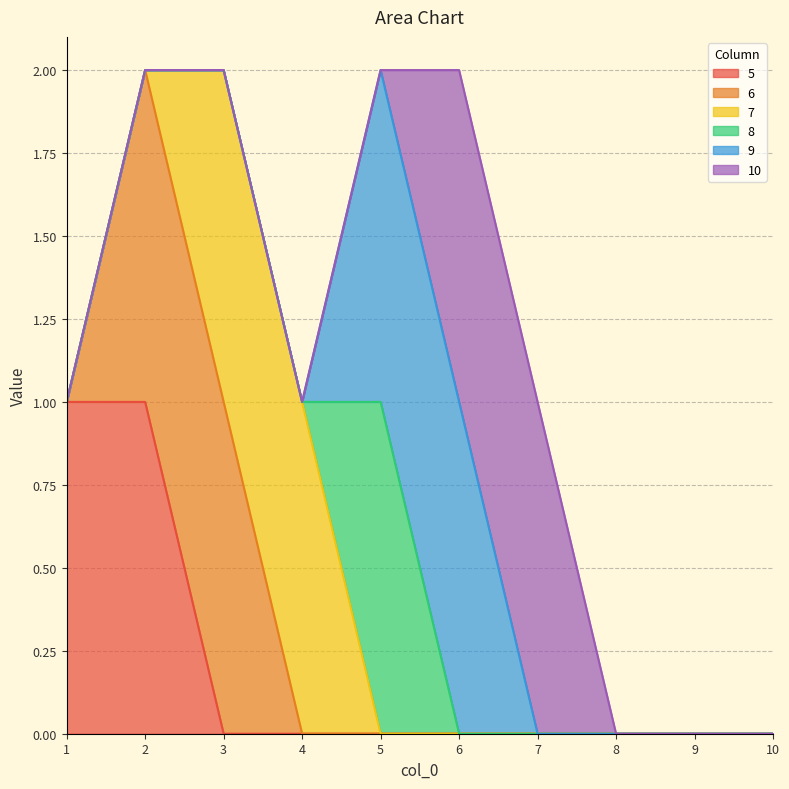

Which category has the highest value in the 8 series?

5